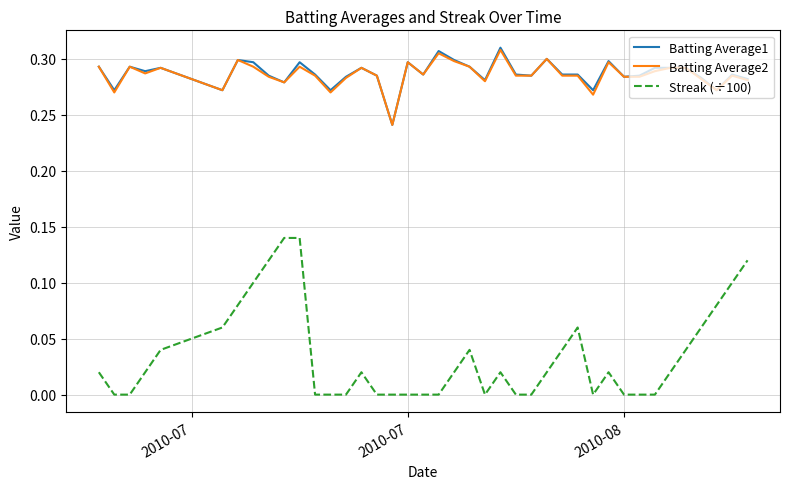

True or false: Batting Average2 and Streak (÷100) cross at least once.

False